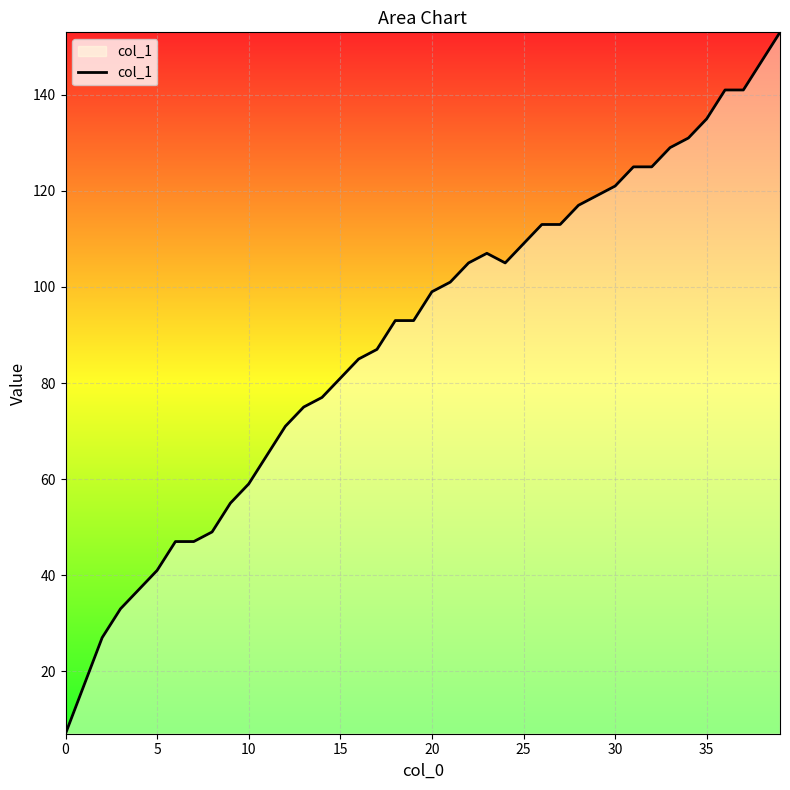

Reading right to left, list all the values displayed in this chart.

153	147	141	141	135	131	129	125	125	121	119	117	113	113	109	105	107	105	101	99	93	93	87	85	81	77	75	71	65	59	55	49	47	47	41	37	33	27	17	7